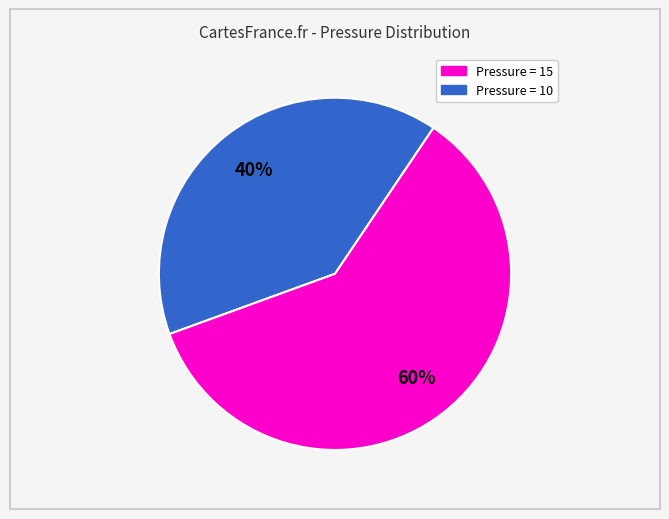

Is there a majority slice in this chart?

Yes